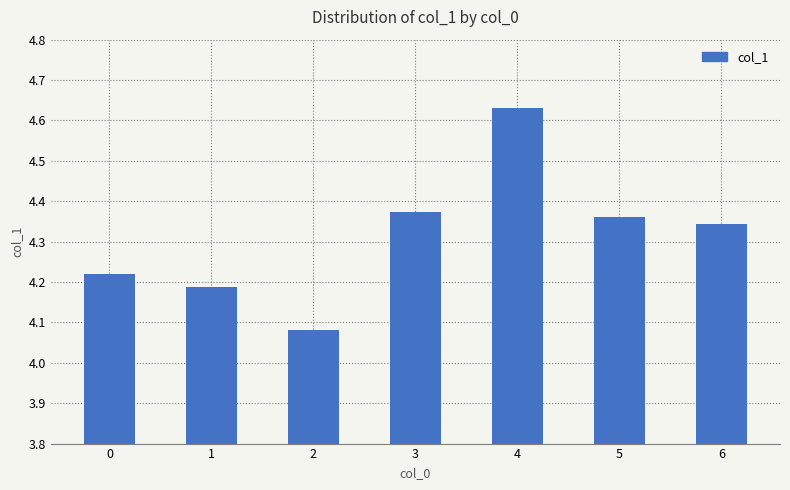

Approximately how many times larger is the value at 1 compared to 2?

1.0